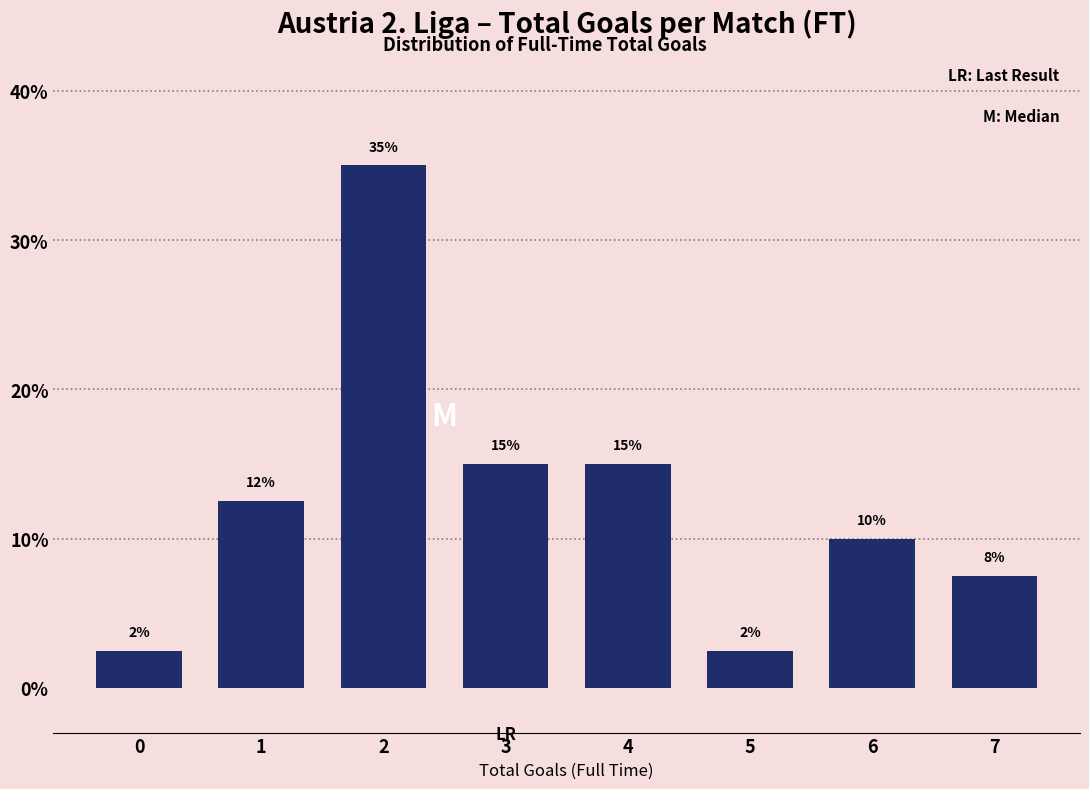

What is the value of the 5th bar from the left?

15.0